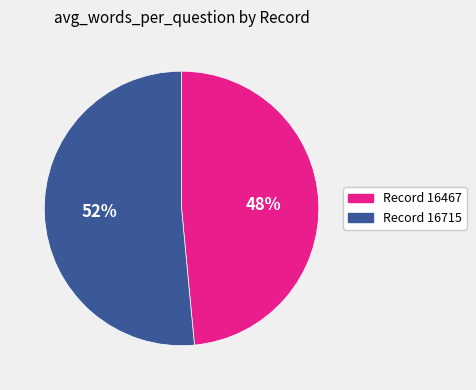

To the nearest percent, what is the average slice percentage?

50%